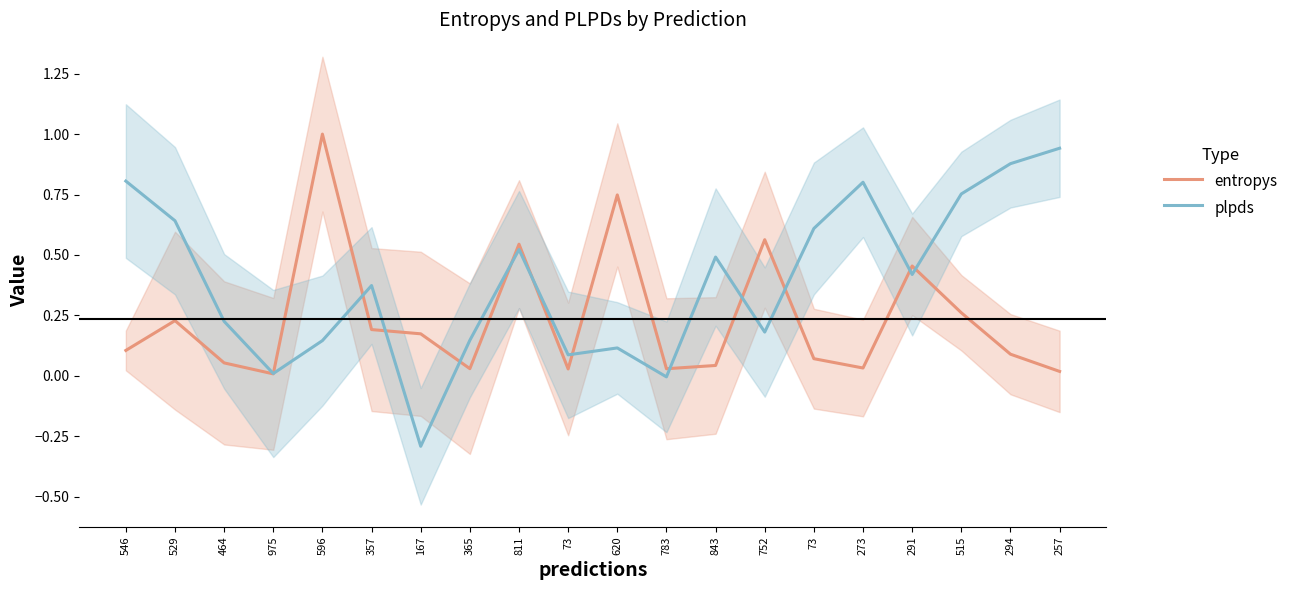

What is the average value of the plpds series?

0.4